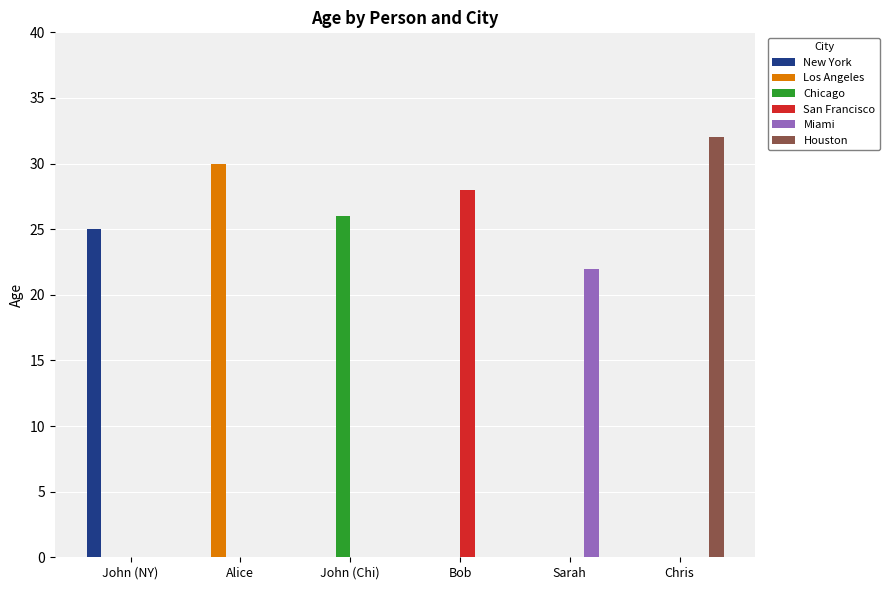

Which category has the highest value in the Chicago series?

John (Chi)